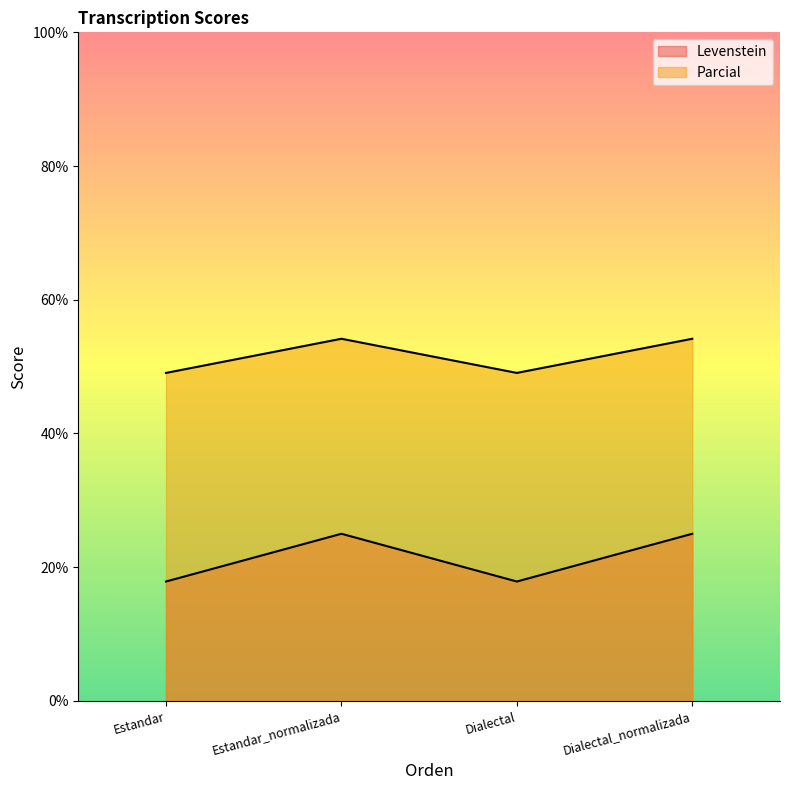

What is the sum of all Levenstein values?

206.4